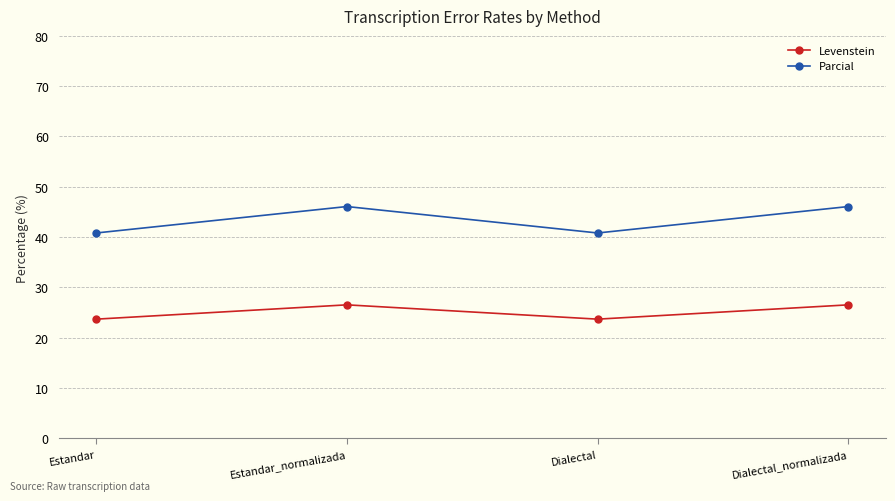

Reading left to right, list all the values displayed in this chart.

Levenstein: 23.7	26.5	23.7	26.5
Parcial: 40.8	46.1	40.8	46.1